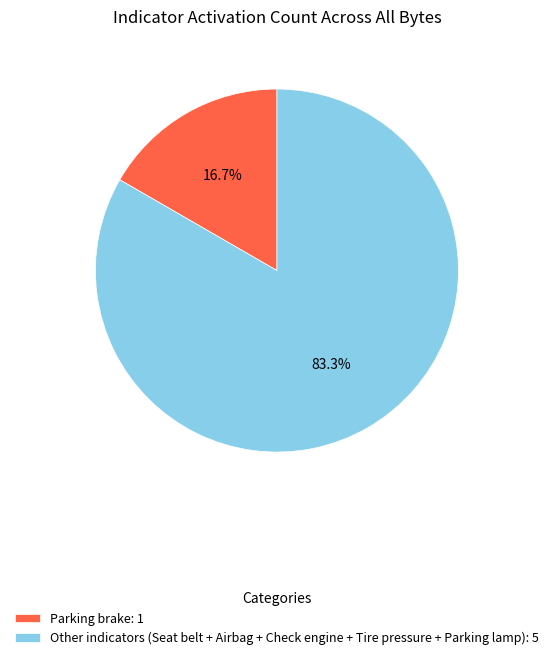

Which slice represents more than half of the pie?

Other indicators (Seat belt + Airbag + Check engine + Tire pressure + Parking lamp): 5